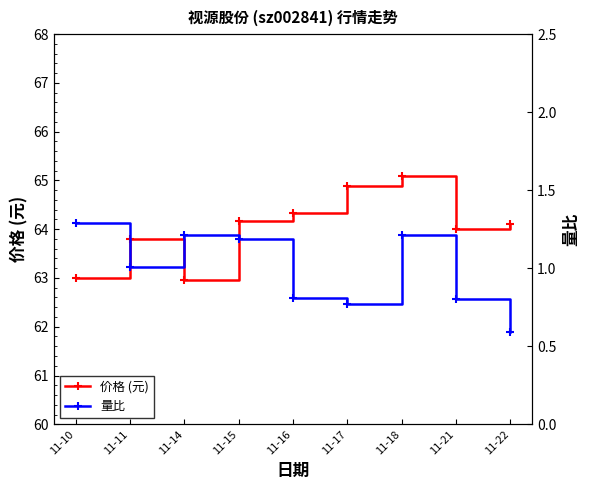

What is the total value across all series at 11-15?

65.3